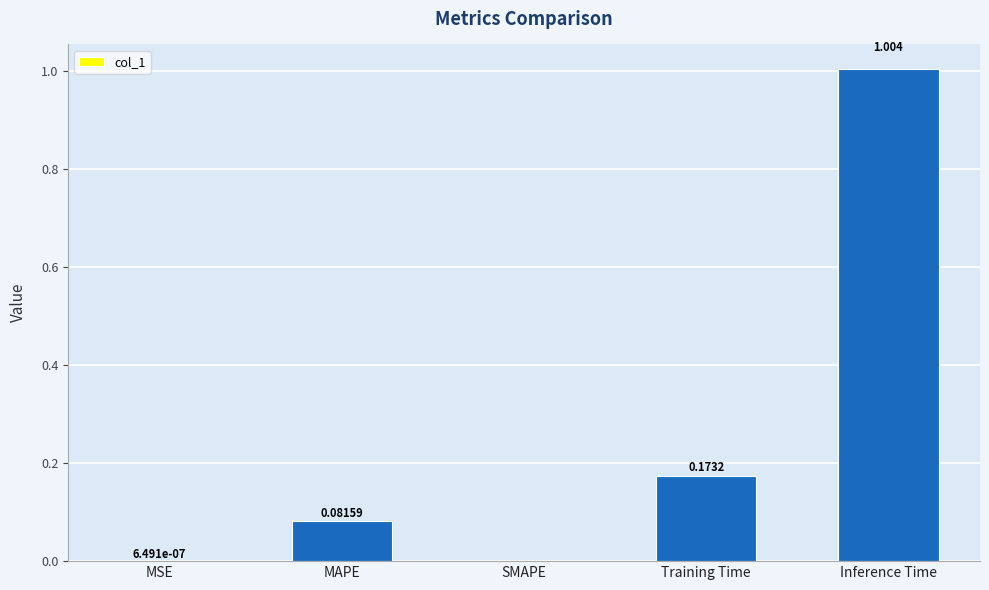

Which has a higher value, Training Time or MAPE?

Training Time